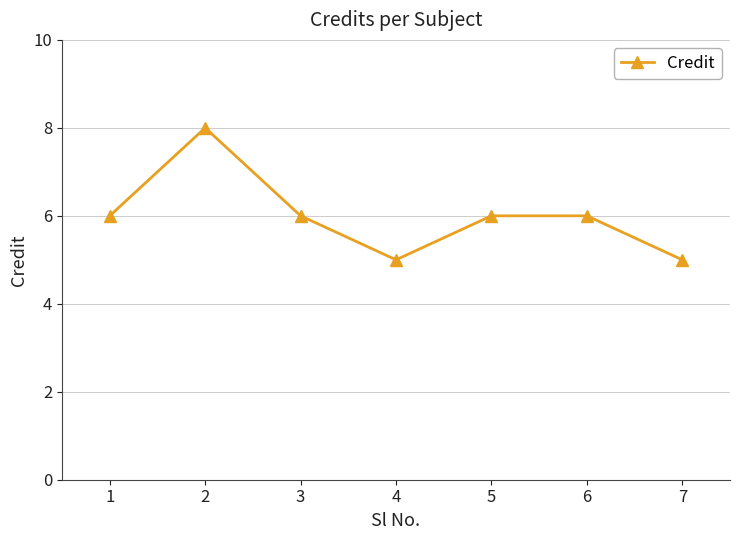

True or false: the data shows 5 at 4.

True